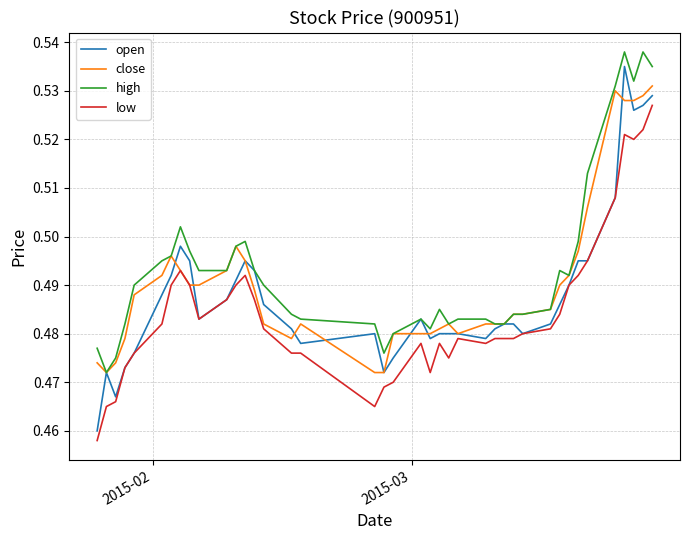

Which series has the widest spread of values?

open